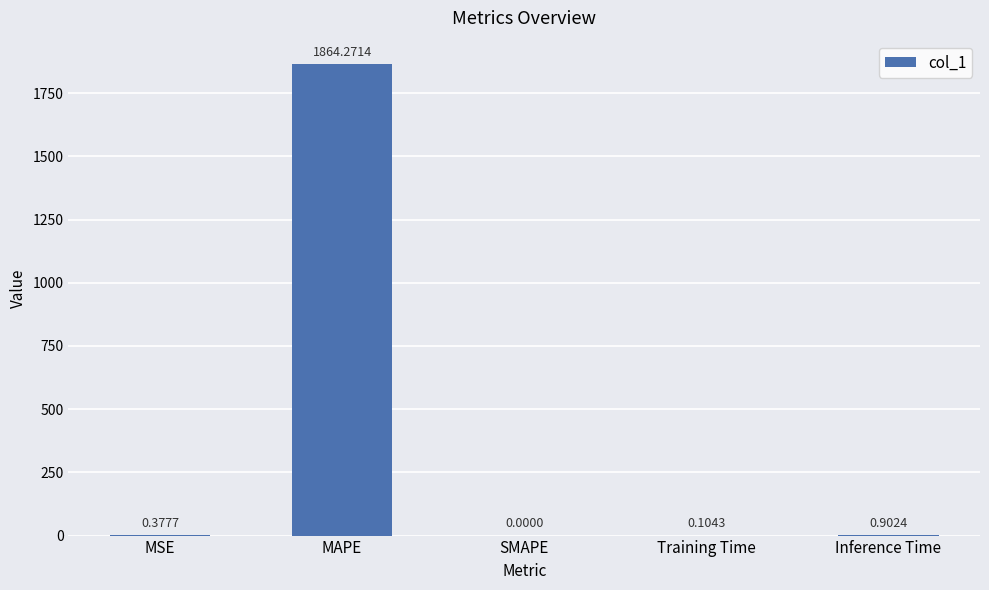

Which label corresponds to the largest value in the chart?

MAPE